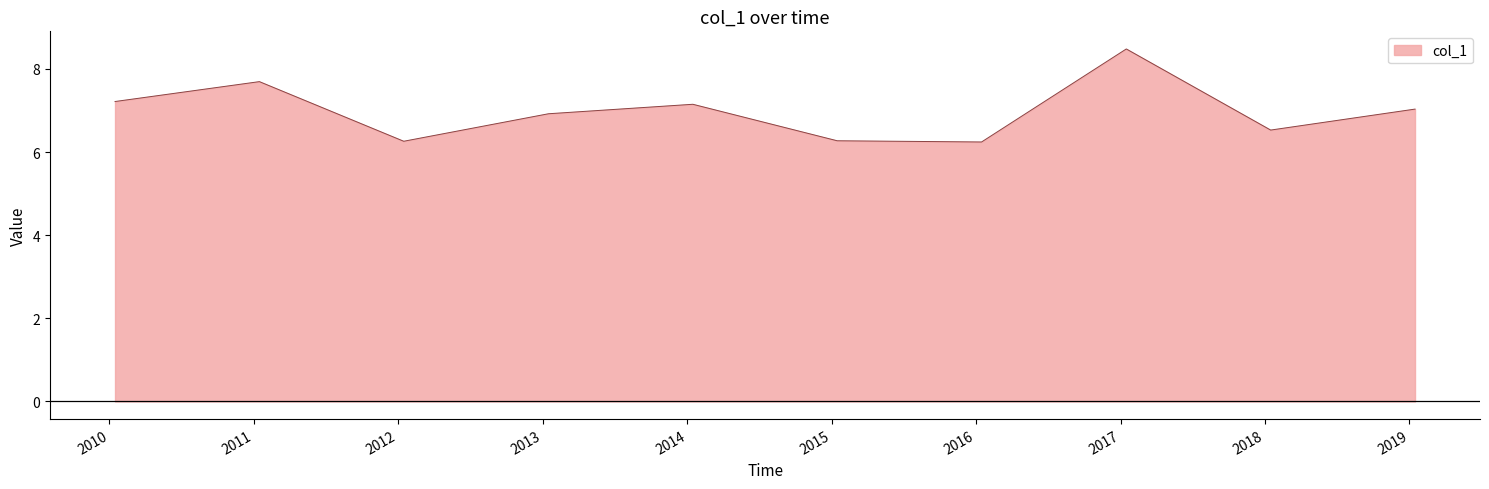

What is the value of the 7th point from the left?

6.2